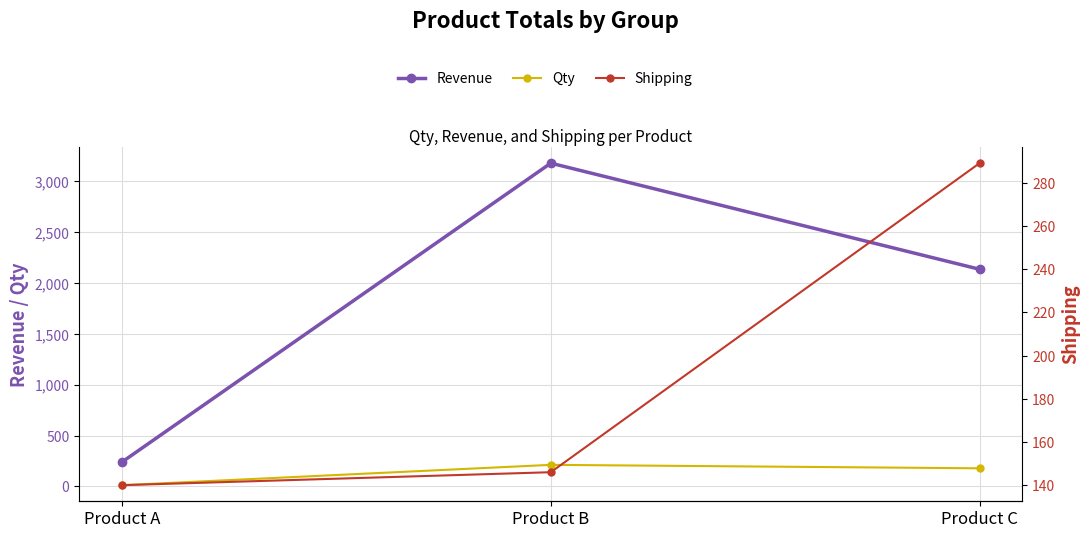

Reading left to right, transcribe all the data shown in this chart.

Revenue: 240	3180	2136
Qty: 12	212	178
Shipping: 140	146	289